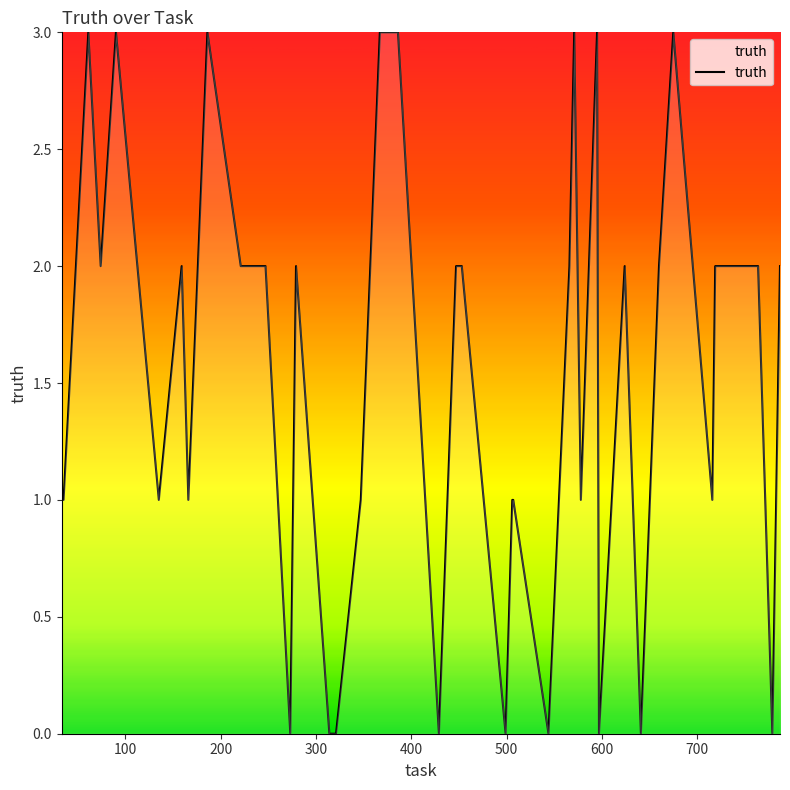

What is the maximum value shown in the chart?

3